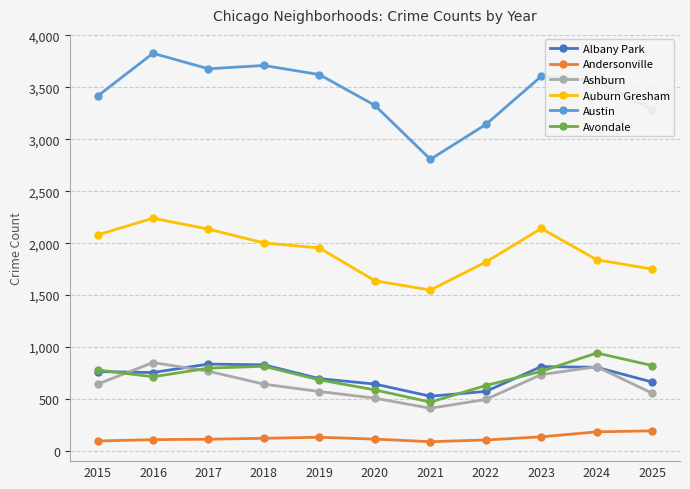

What is the total value across all series at 2023?

8196